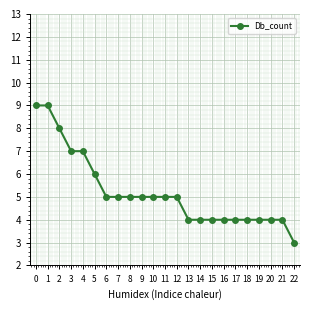

What is the smallest value displayed?

3